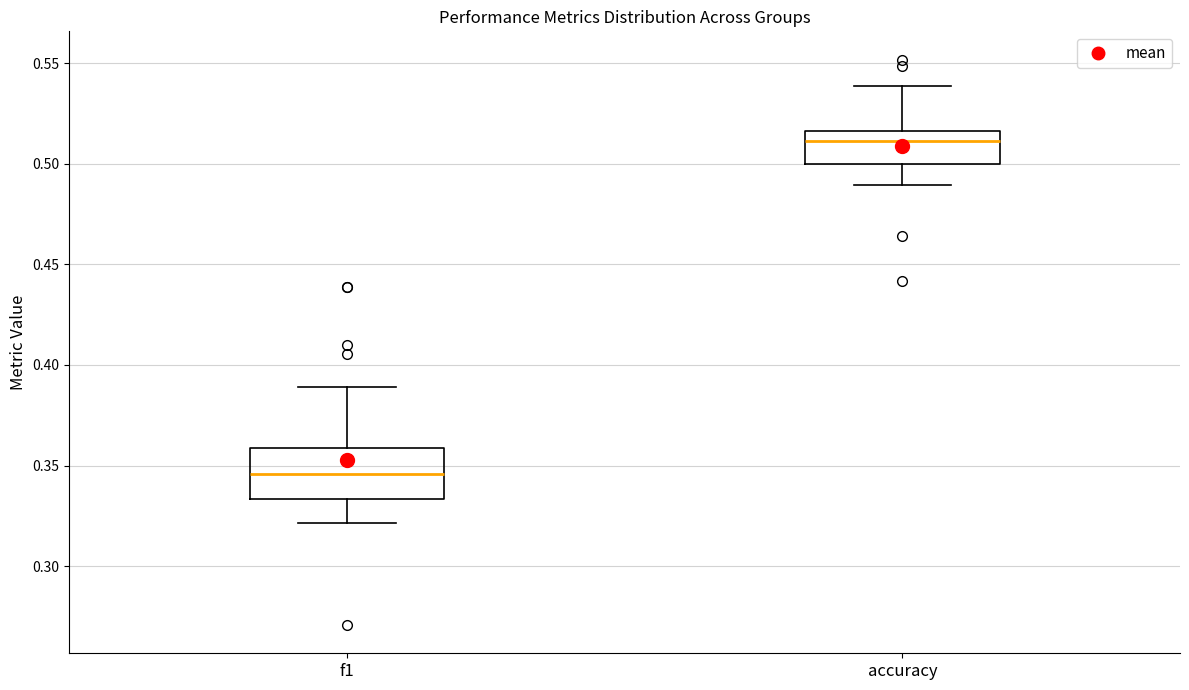

Where does the upper whisker of the box for f1 end on the y-axis? The values are not printed on the chart, so give them approximately, as read against the axis.

0.390